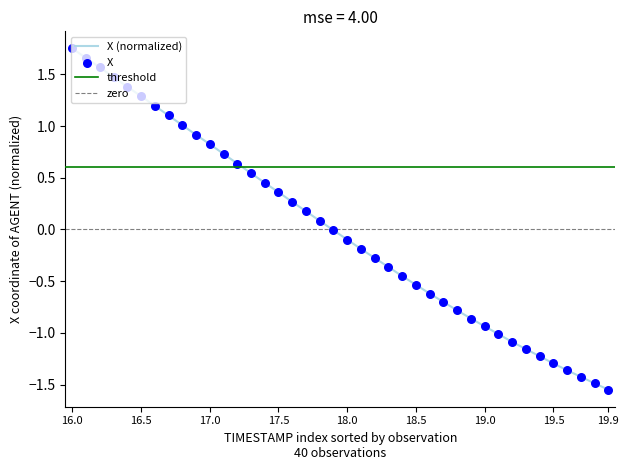

Which series contains the highest Y value?

X